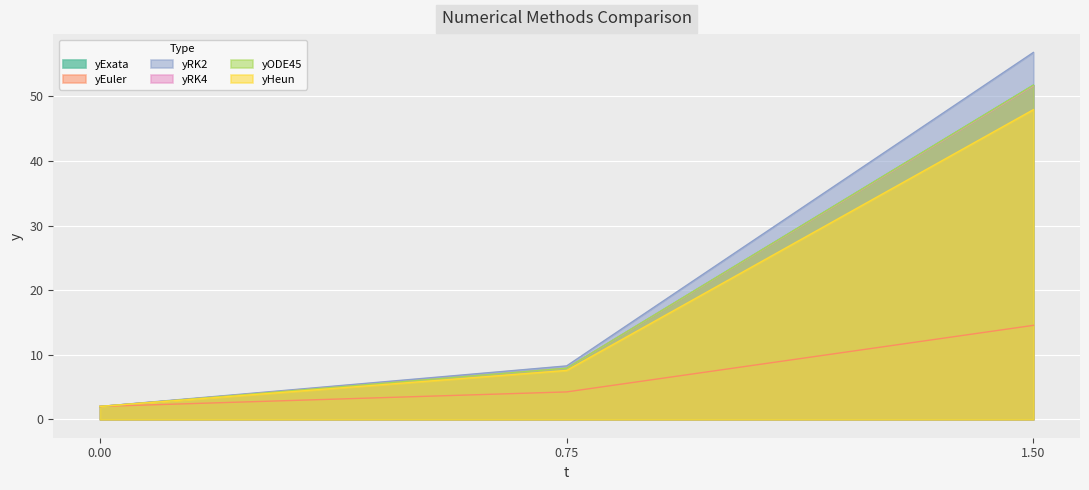

At which category is the sum across all series the highest?

1.50